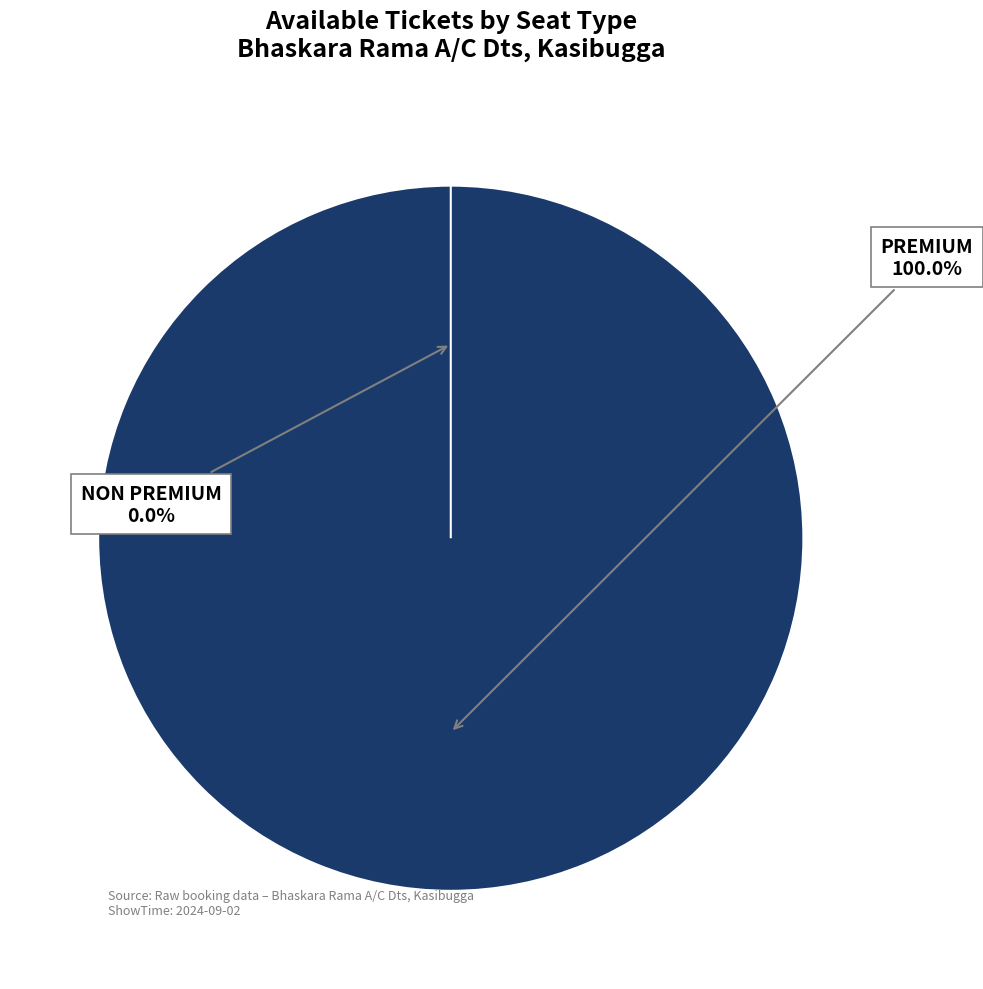

True or false: PREMIUM accounts for 99% of the total.

False